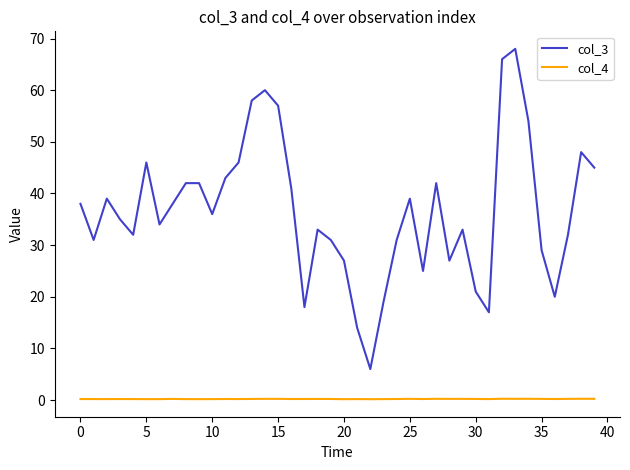

Rank the series by their maximum value, from highest to lowest.

col_3, col_4